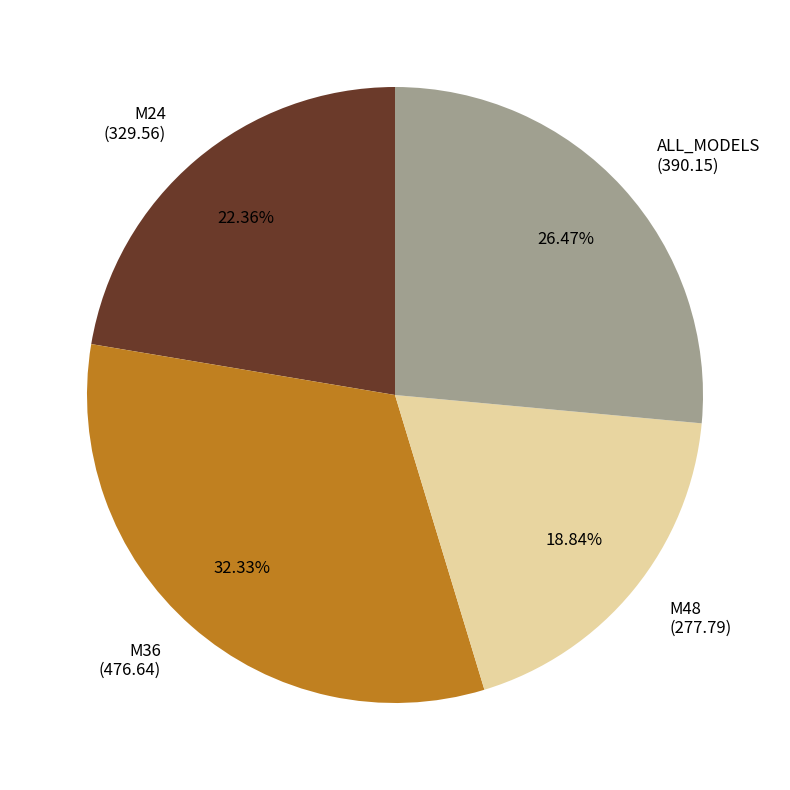

Rank the categories by value from highest to lowest.

M36, ALL_MODELS, M24, M48